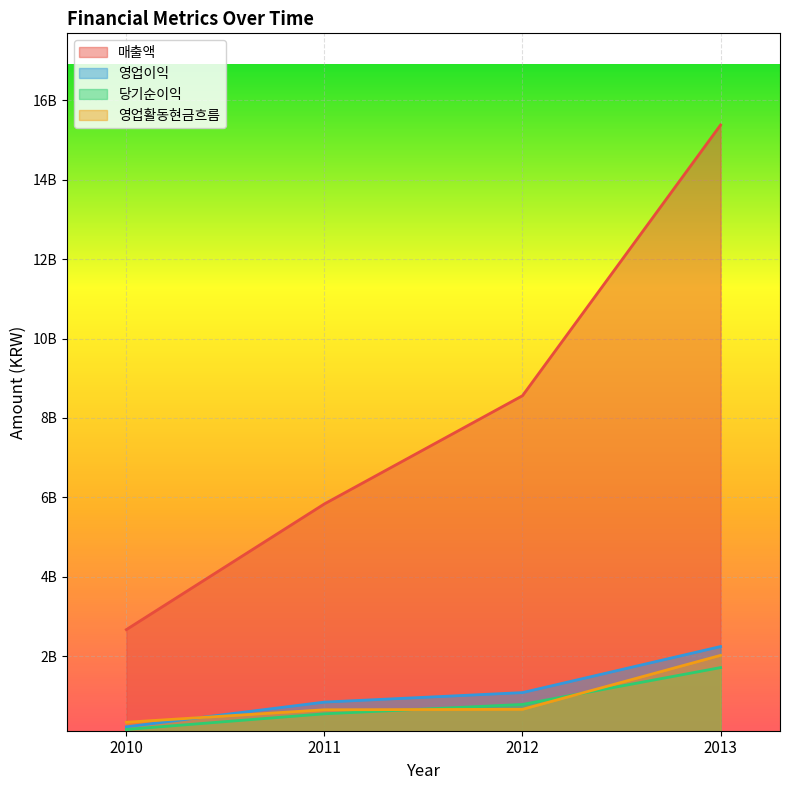

What are all the series names shown in the legend?

매출액, 영업이익, 당기순이익, 영업활동현금흐름